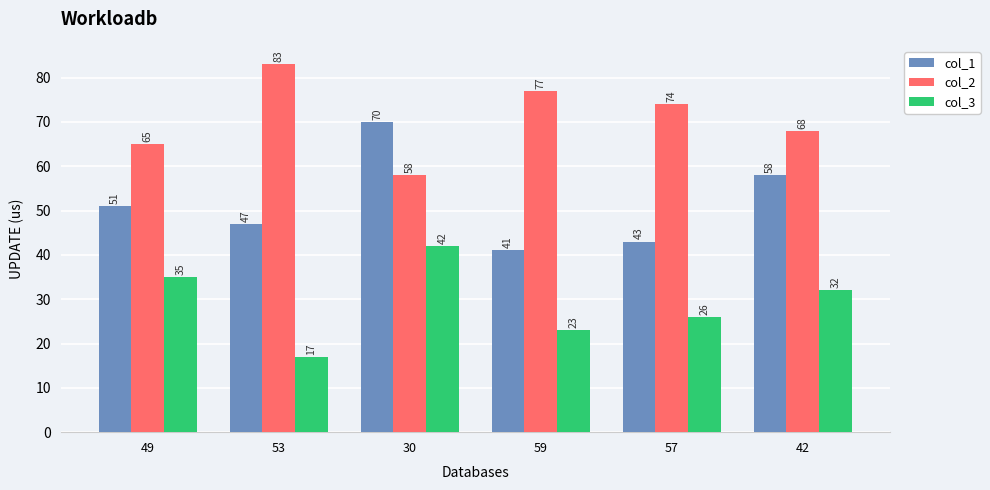

What is the label of the 3rd bar from the left?

30